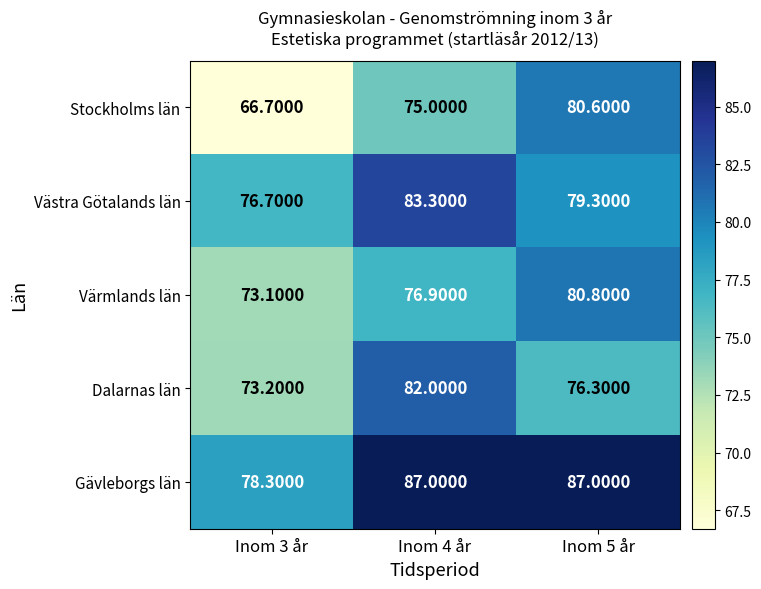

What is the spread (max minus min) of values at Inom 5 år?

10.7